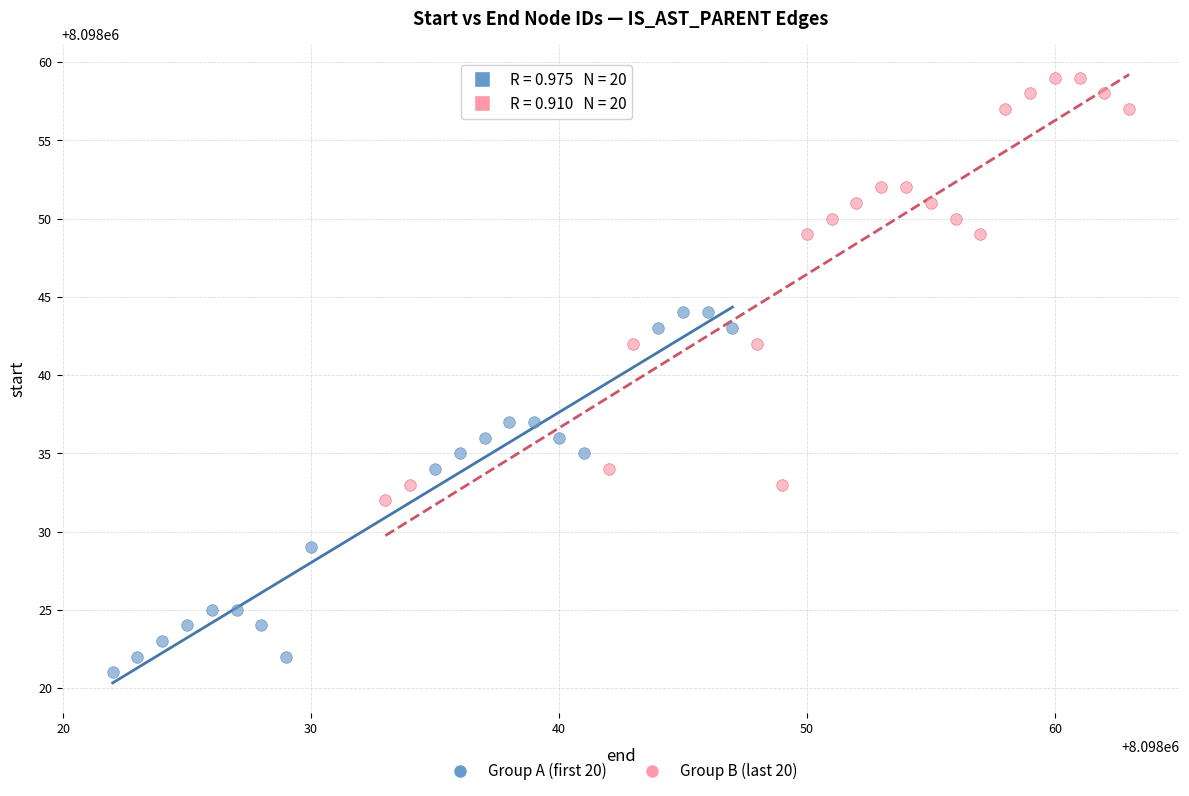

Which series reaches the maximum Y coordinate?

Group B (last 20)